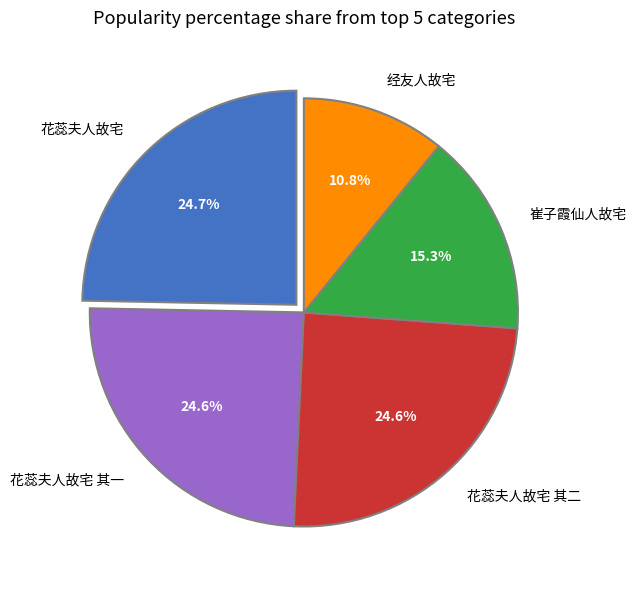

Combined, do 经友人故宅 and 花蕊夫人故宅 account for over 50%?

No